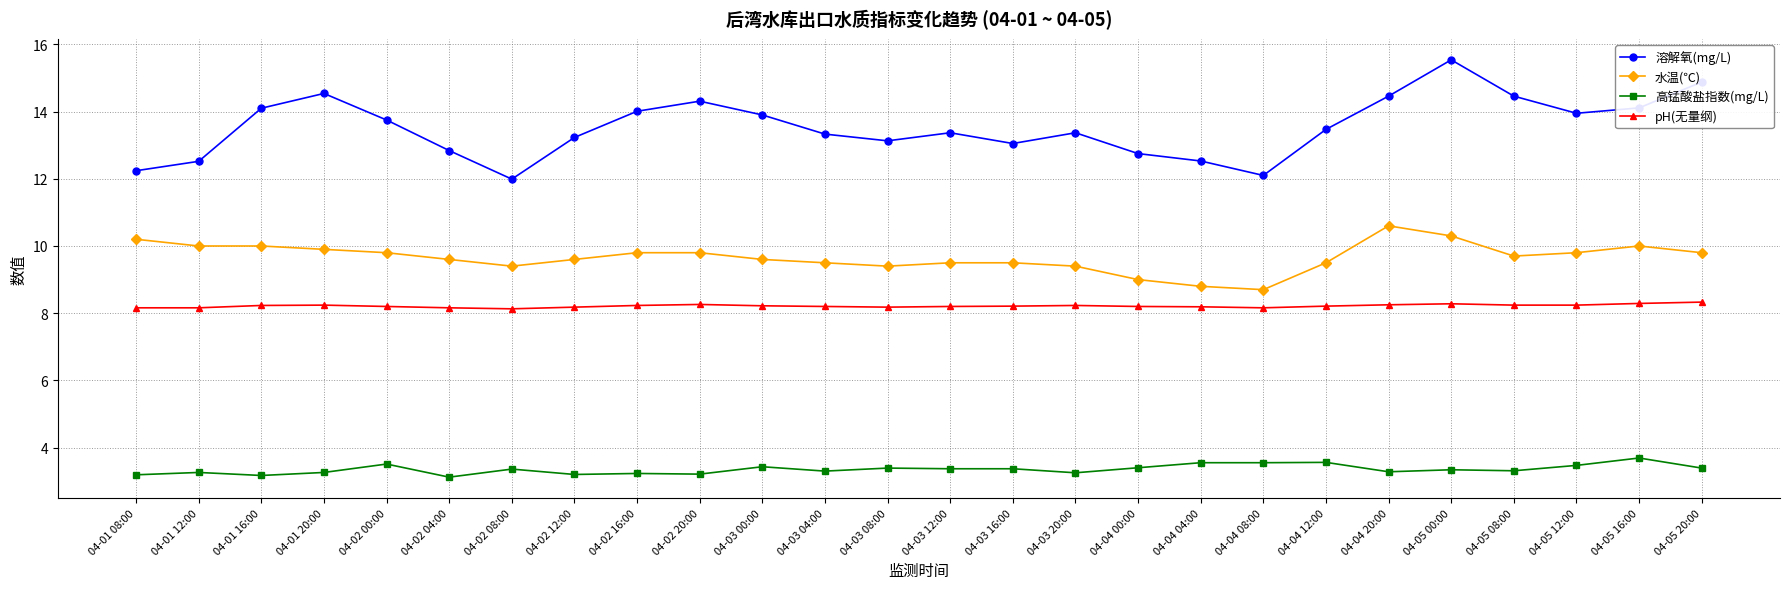

How many lines are shown in the chart?

4